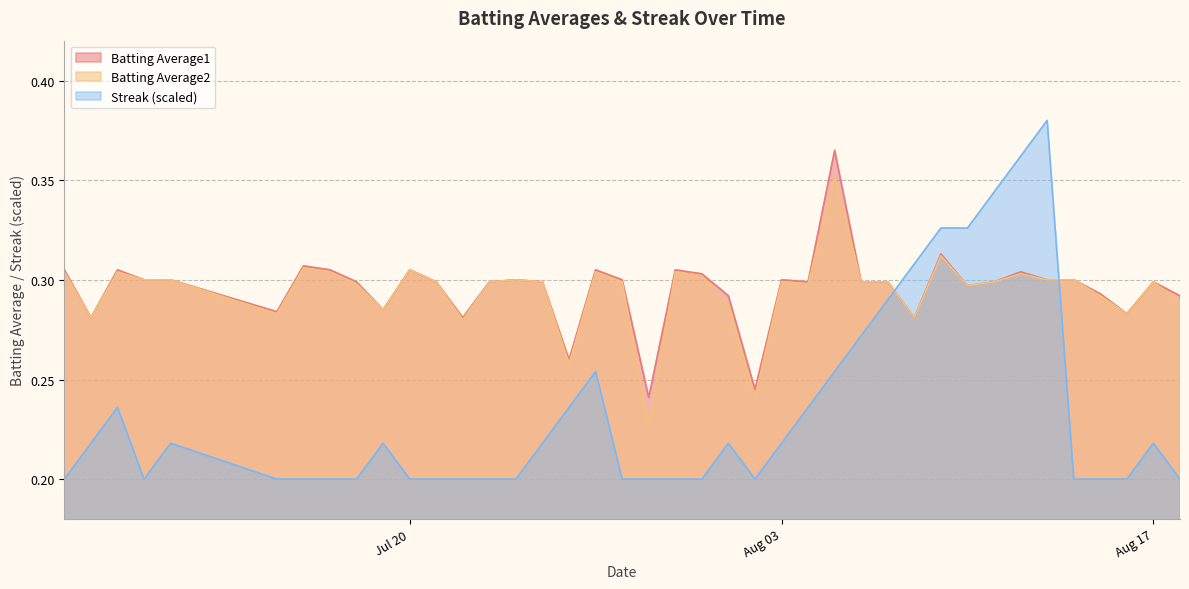

Reading left to right, extract all data points from this chart.

Batting Average1: 0.3	0.3	0.3	0.3	0.3	0.3	0.3	0.3	0.3	0.3	0.3	0.3	0.3	0.3	0.3	0.3	0.3	0.3	0.3	0.2	0.3	0.3	0.3	0.2	0.3	0.3	0.4	0.3	0.3	0.3	0.3	0.3	0.3	0.3	0.3	0.3	0.3	0.3	0.3	0.3
Batting Average2: 0.3	0.3	0.3	0.3	0.3	0.3	0.3	0.3	0.3	0.3	0.3	0.3	0.3	0.3	0.3	0.3	0.3	0.3	0.3	0.2	0.3	0.3	0.3	0.2	0.3	0.3	0.4	0.3	0.3	0.3	0.3	0.3	0.3	0.3	0.3	0.3	0.3	0.3	0.3	0.3
Streak: 0.2	0.2	0.2	0.2	0.2	0.2	0.2	0.2	0.2	0.2	0.2	0.2	0.2	0.2	0.2	0.2	0.2	0.3	0.2	0.2	0.2	0.2	0.2	0.2	0.2	0.2	0.3	0.3	0.3	0.3	0.3	0.3	0.3	0.4	0.4	0.2	0.2	0.2	0.2	0.2